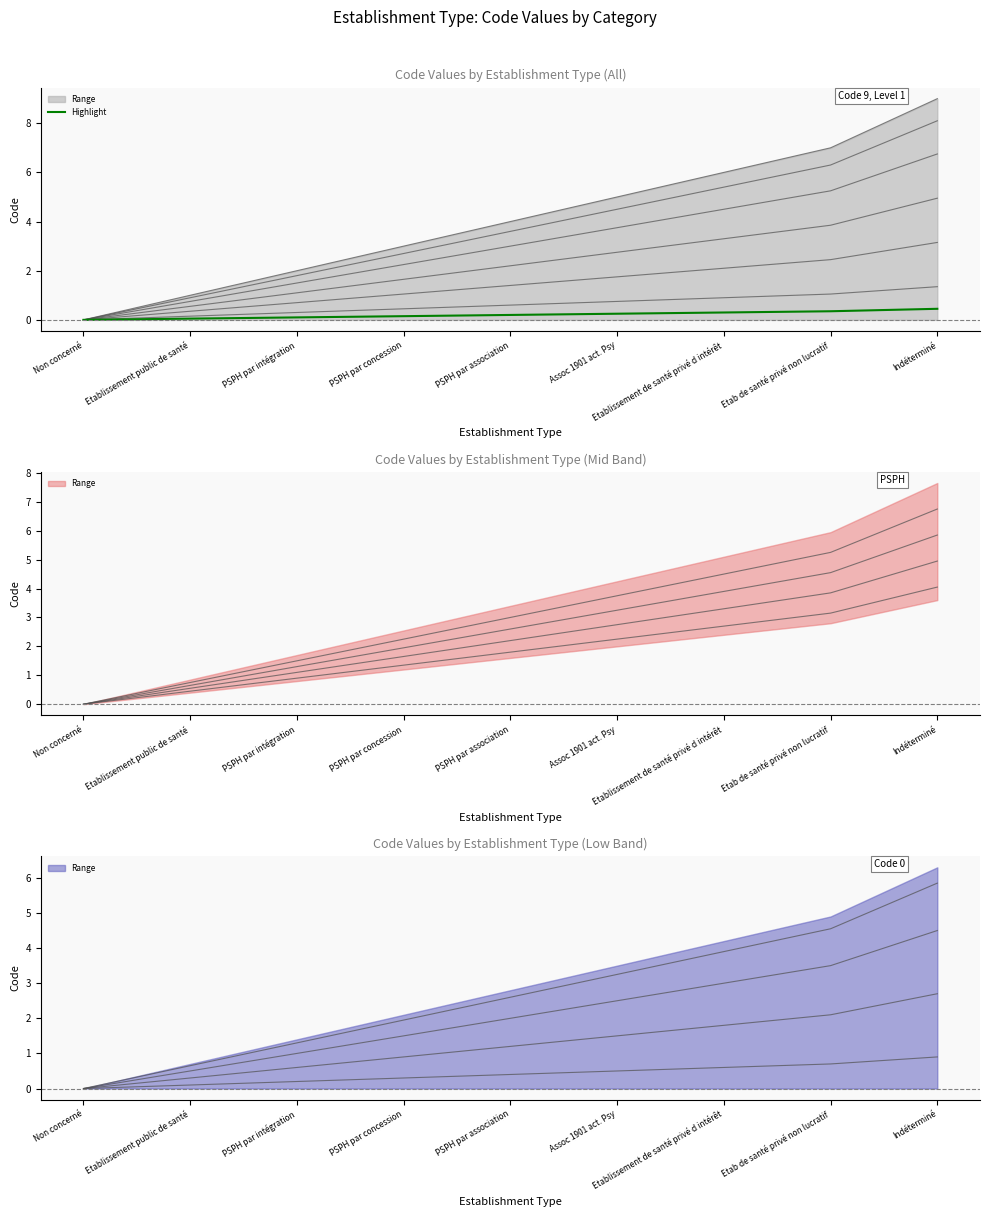

Reading left to right, extract all data points from this chart.

Non concerné=0.0	Etablissement public de santé=0.1	PSPH par intégration=0.1	PSPH par concession=0.2	PSPH par association=0.2	Assoc 1901 act. Psy=0.2	Etablissement de santé privé d intérêt=0.3	Etab de santé privé non lucratif=0.4	Indéterminé=0.5